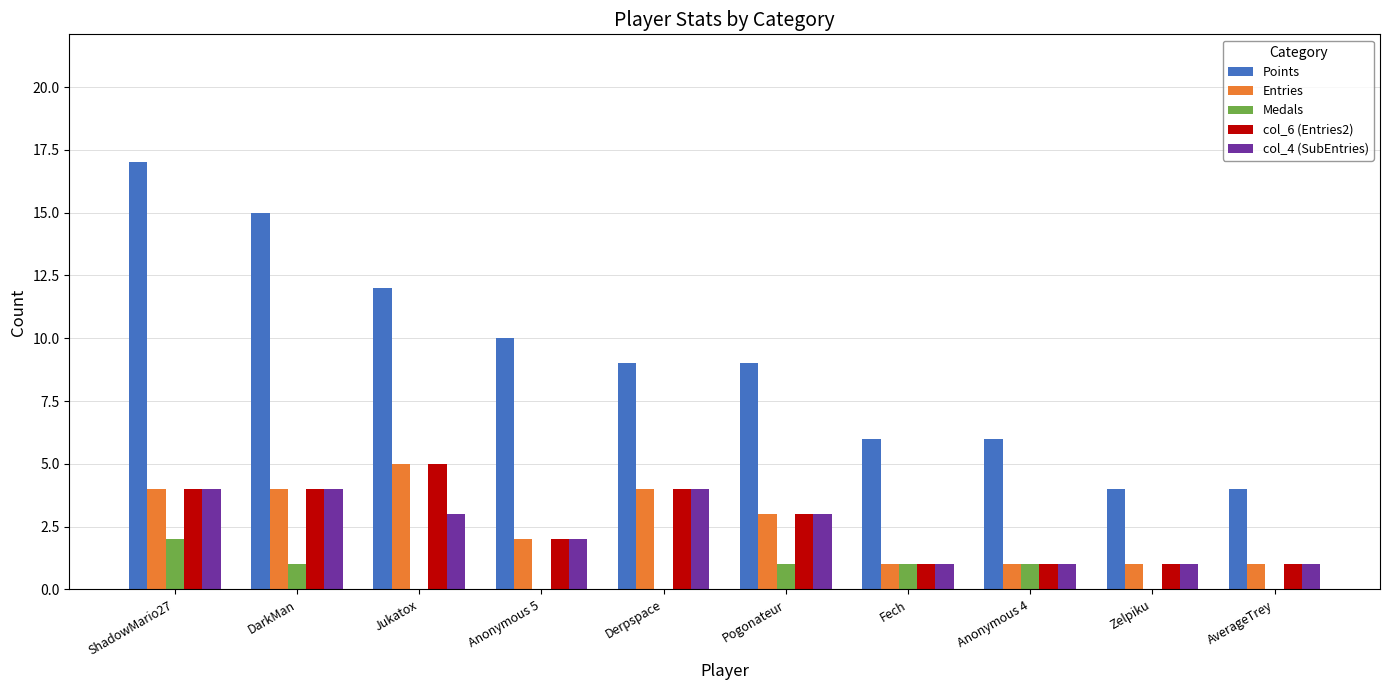

Reading left to right, extract all data points from this chart.

Points: ShadowMario27=17	DarkMan=15	Jukatox=12	Anonymous 5=10	Derpspace=9	Pogonateur=9	Fech=6	Anonymous 4=6	Zelpiku=4	AverageTrey=4
Entries: ShadowMario27=4	DarkMan=4	Jukatox=5	Anonymous 5=2	Derpspace=4	Pogonateur=3	Fech=1	Anonymous 4=1	Zelpiku=1	AverageTrey=1
Medals: ShadowMario27=2	DarkMan=1	Jukatox=0	Anonymous 5=0	Derpspace=0	Pogonateur=1	Fech=1	Anonymous 4=1	Zelpiku=0	AverageTrey=0
col_6 (Entries2): ShadowMario27=4	DarkMan=4	Jukatox=5	Anonymous 5=2	Derpspace=4	Pogonateur=3	Fech=1	Anonymous 4=1	Zelpiku=1	AverageTrey=1
col_4 (SubEntries): ShadowMario27=4	DarkMan=4	Jukatox=3	Anonymous 5=2	Derpspace=4	Pogonateur=3	Fech=1	Anonymous 4=1	Zelpiku=1	AverageTrey=1